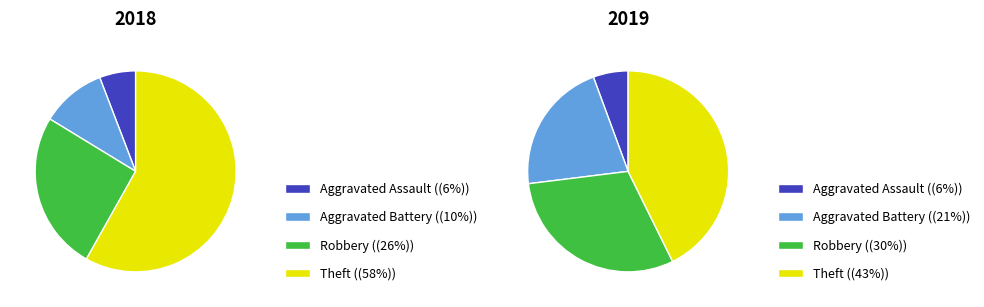

Count the number of slices in the pie.

4